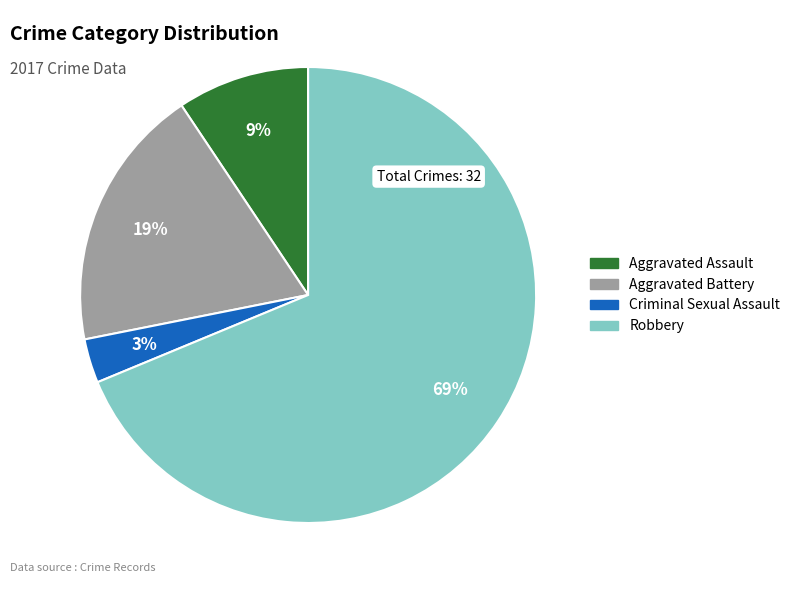

To the nearest percent, what percentage of the pie is Aggravated Battery?

19%